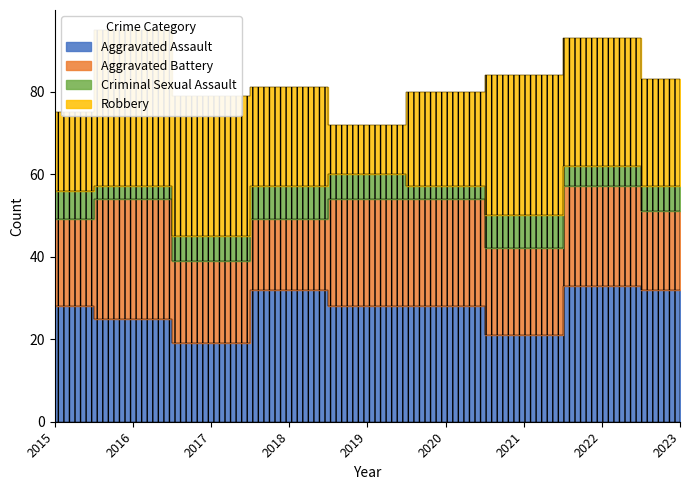

How many data points in Criminal Sexual Assault are above 6?

3